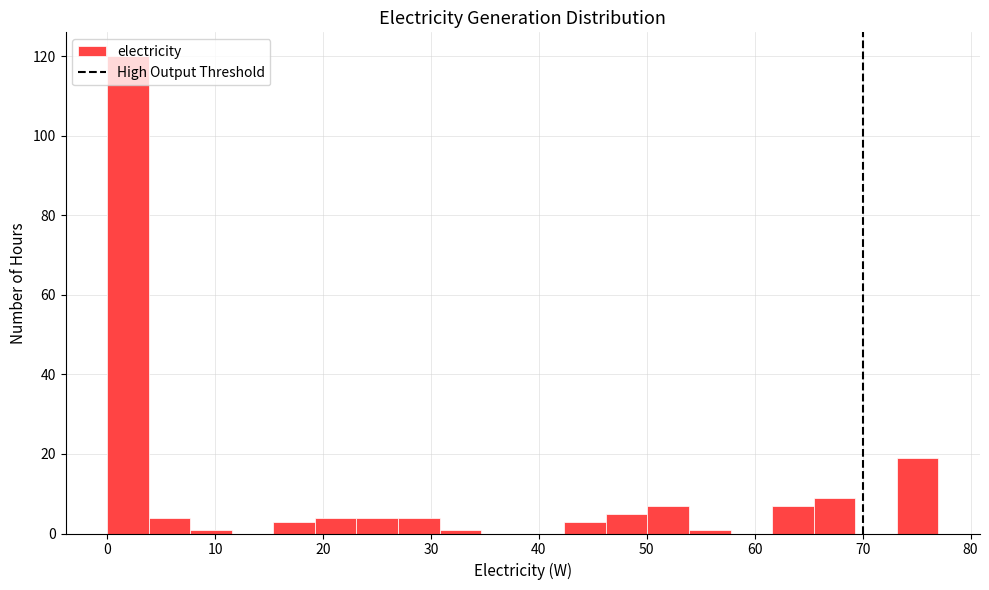

Read against the x-axis, roughly where is the centre of the tallest bar?

2